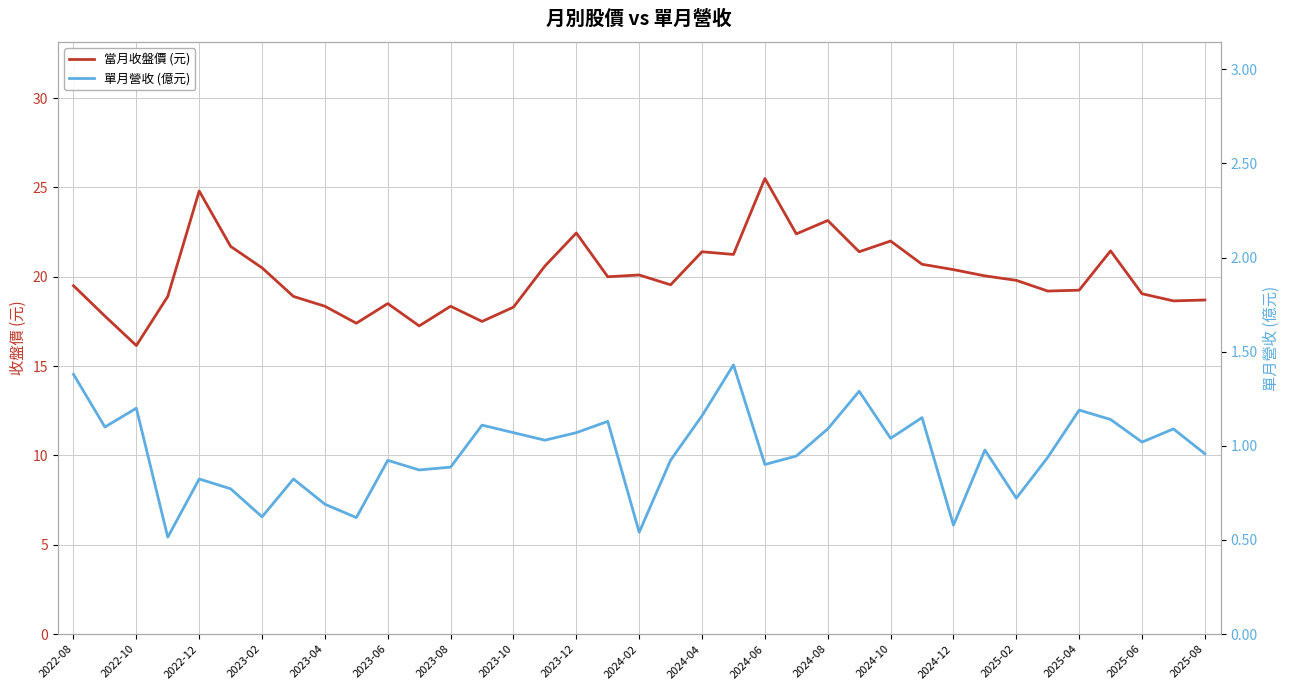

Which series has the largest range (max minus min)?

當月收盤價 (元)